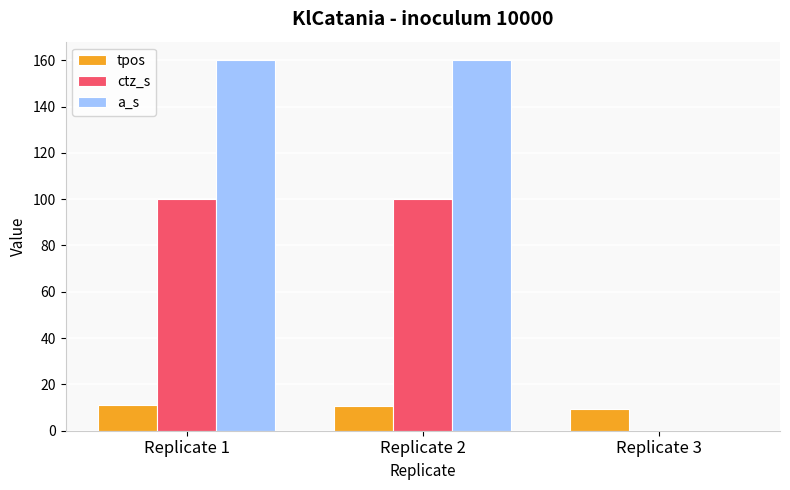

What is the maximum value shown in the chart?

160.0